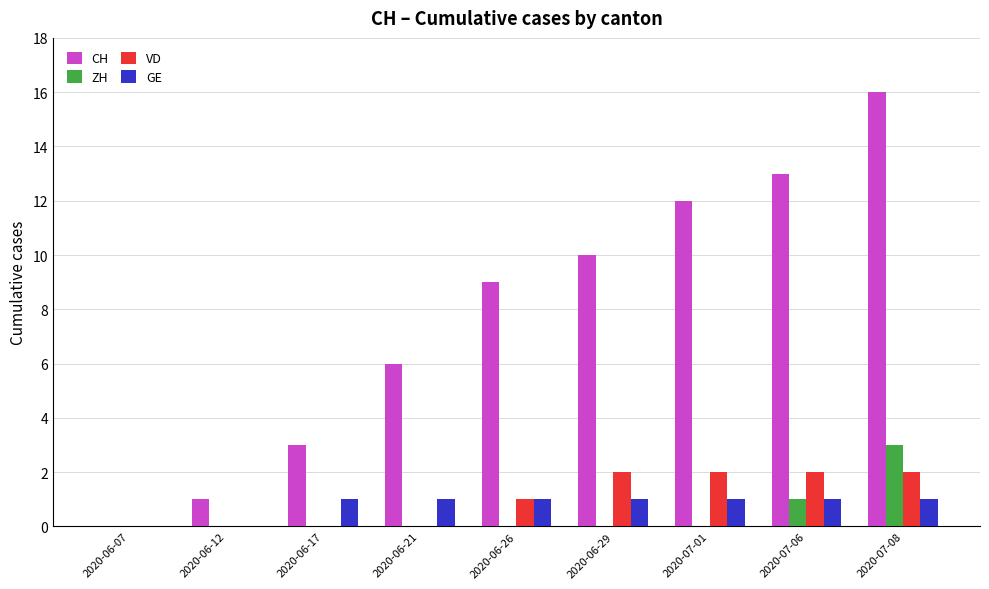

How many ZH values are between 0 and 1?

8